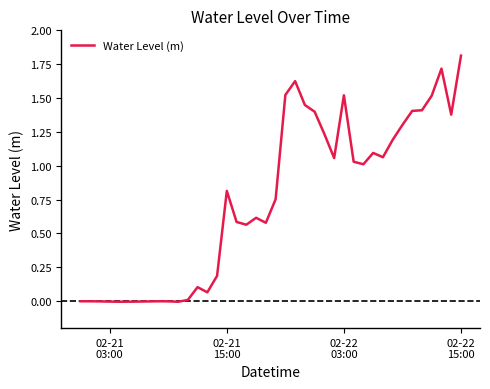

How many lines are shown in the chart?

1